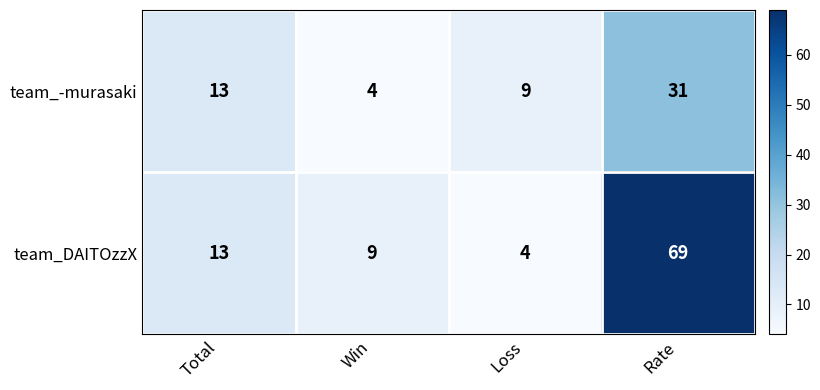

Where is team_DAITOzzX nearest to the value 36?

Total